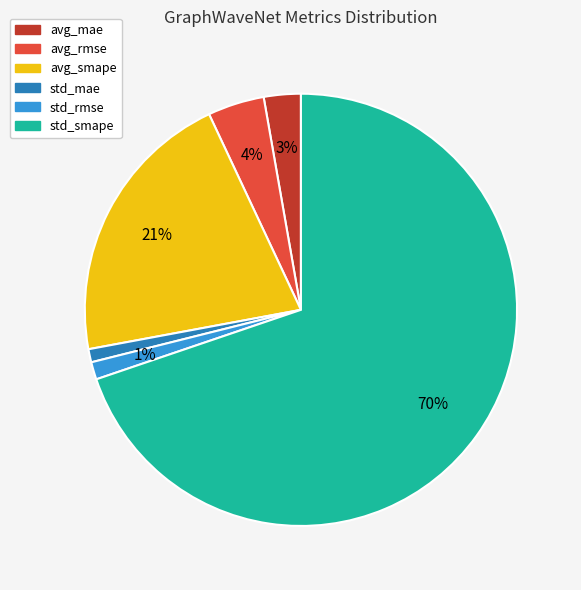

To the nearest percent, what is the difference between the largest and smallest slice percentages?

69%